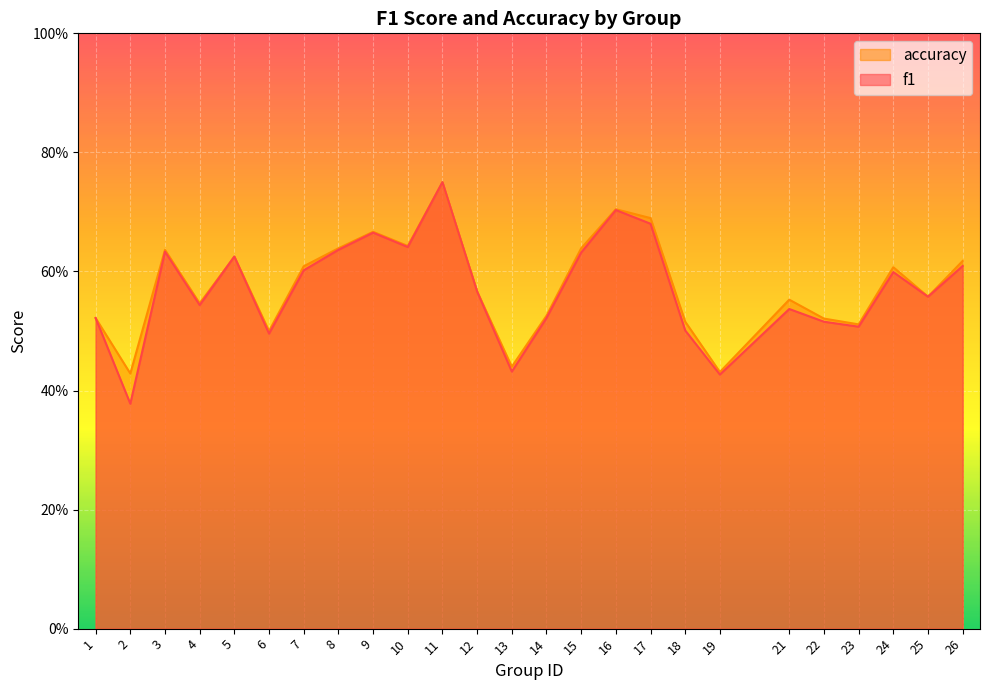

What are all the series names shown in the legend?

accuracy, f1